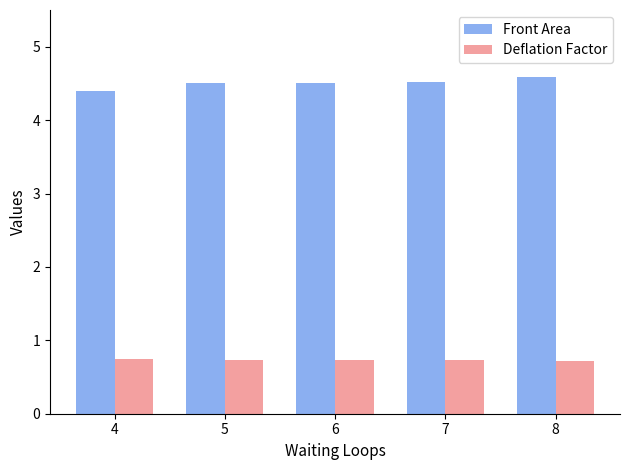

The Deflation Factor series shows 0.7 at 5. True or false?

True